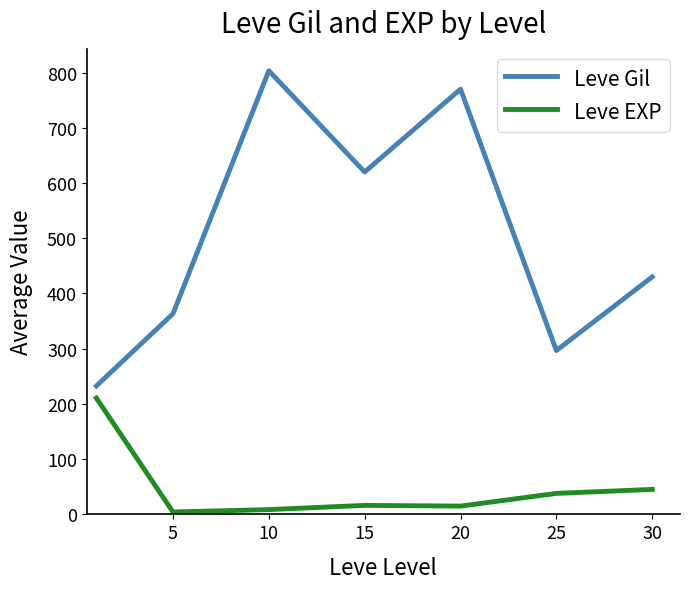

Which series has the widest spread of values?

Leve Gil